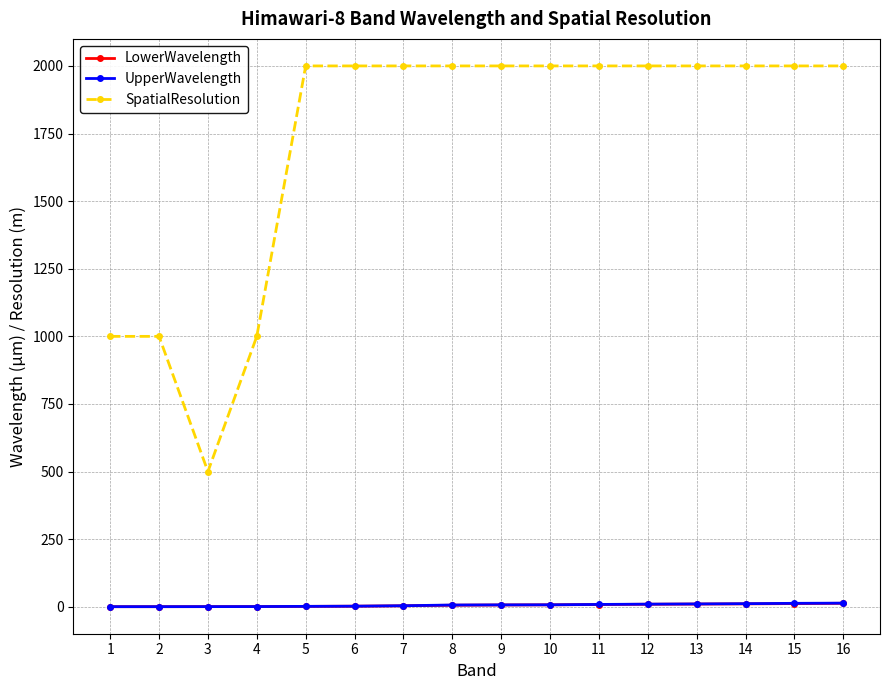

What is the lowest value of the SpatialResolution series?

500.0